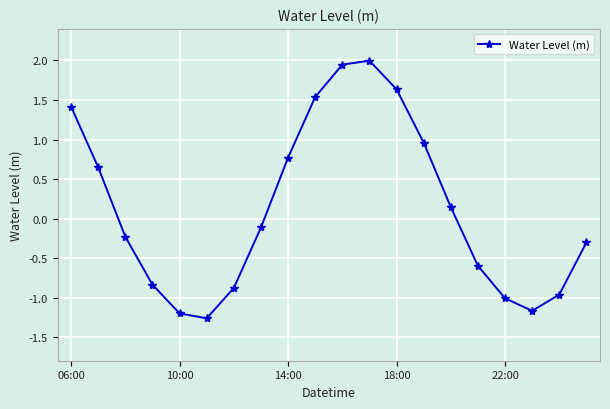

True or false: the data has more than 2 interior local peaks.

False